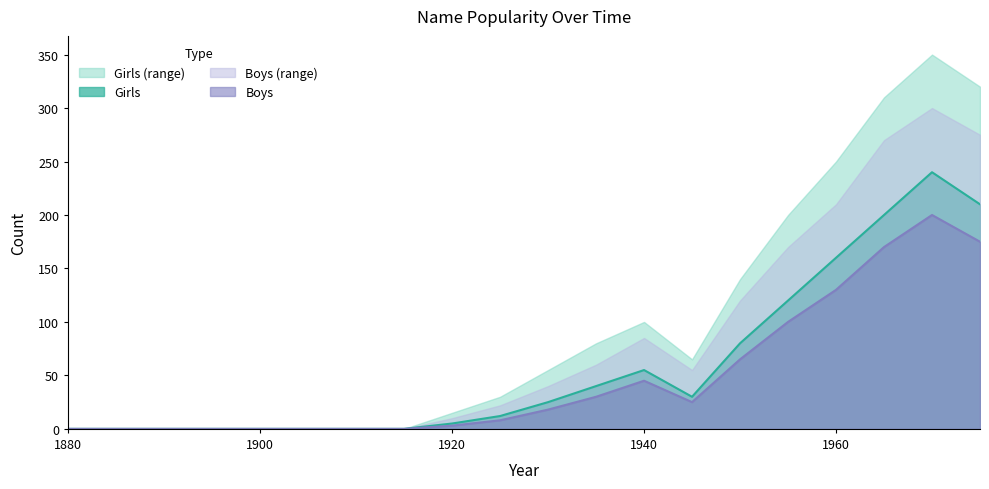

Which series has the largest range (max minus min)?

Girls (range)